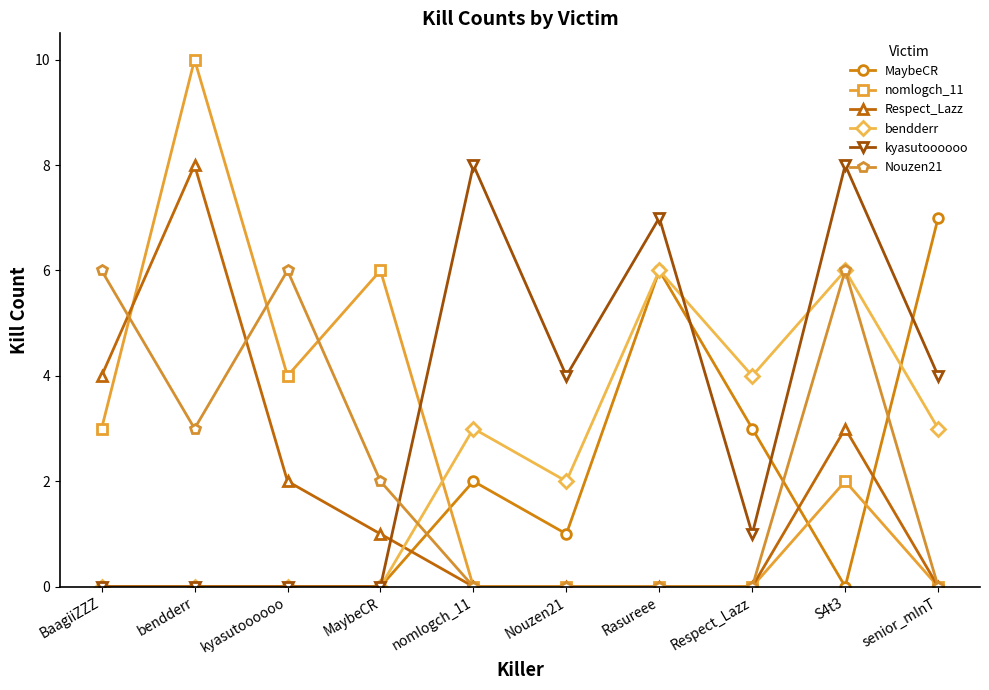

What is the greatest value displayed?

10